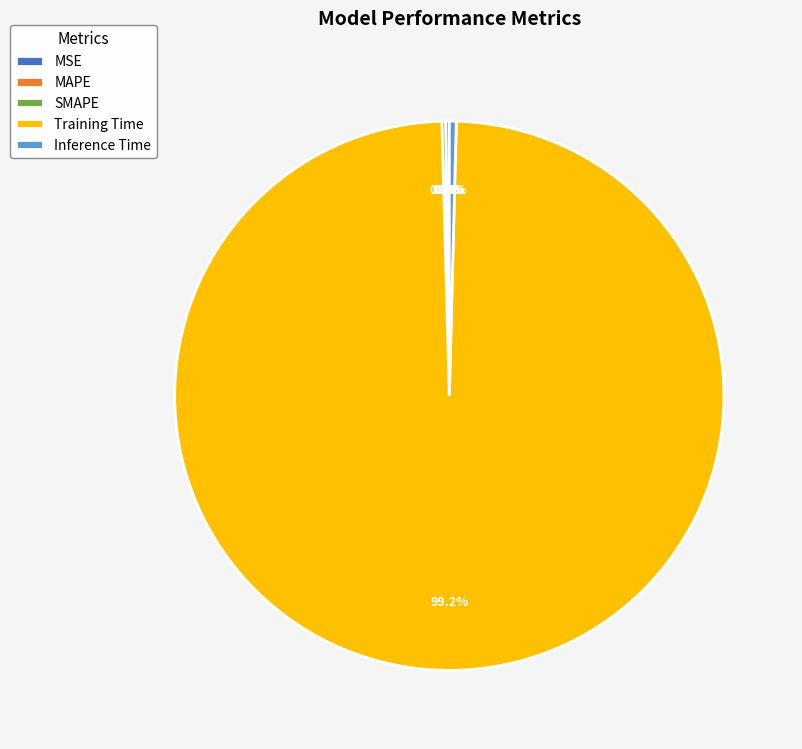

Which category accounts for the majority?

Training Time